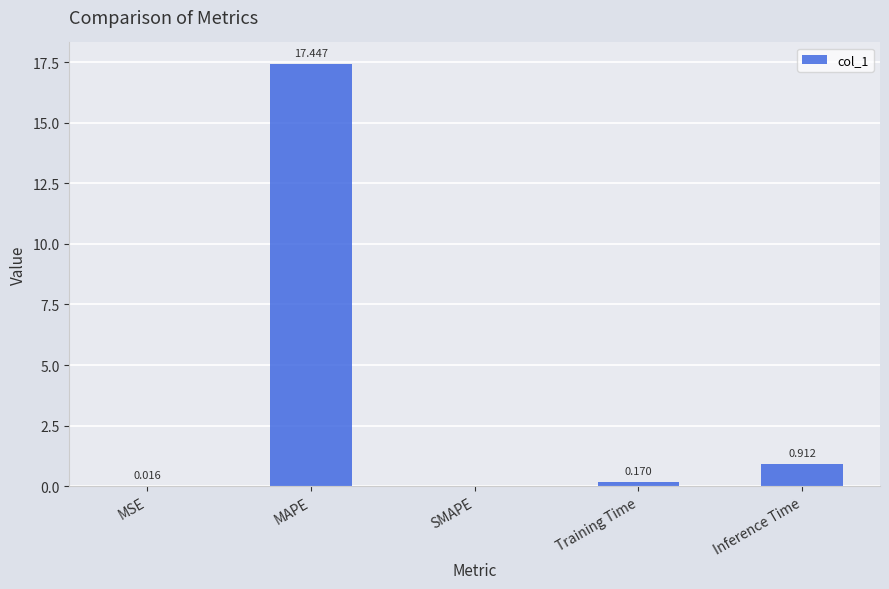

At which label is the value closest to 8?

Inference Time